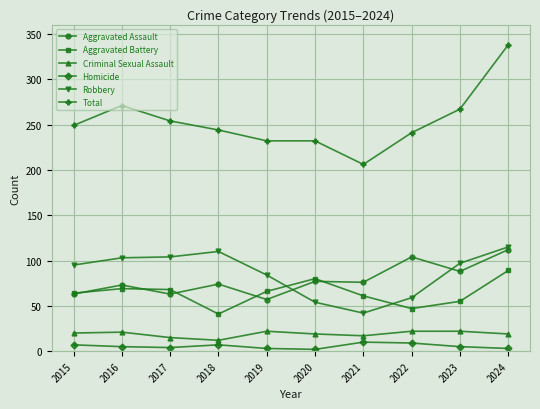

Is this an area chart (filled region under the line)?

No